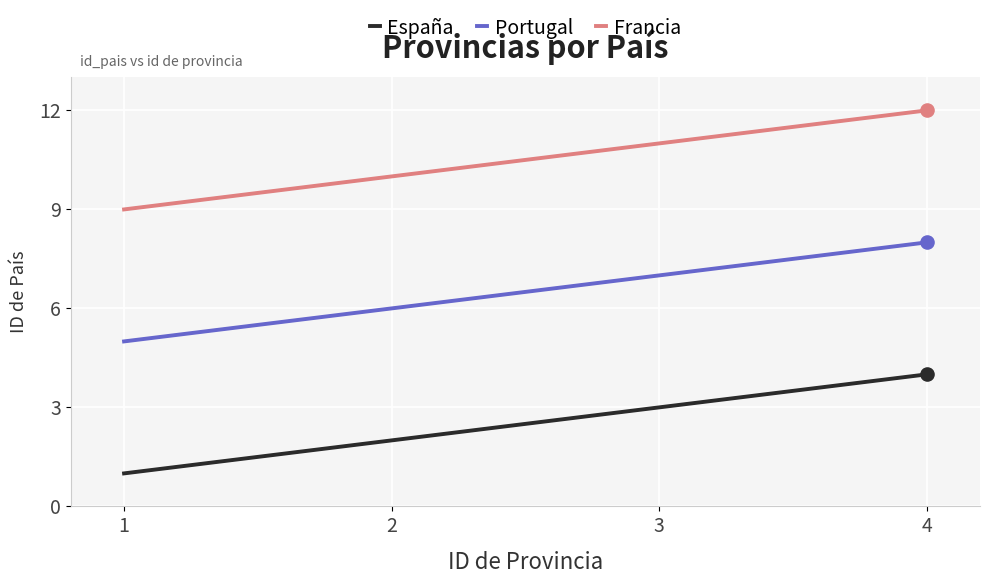

Which label corresponds to the largest value in the chart?

4